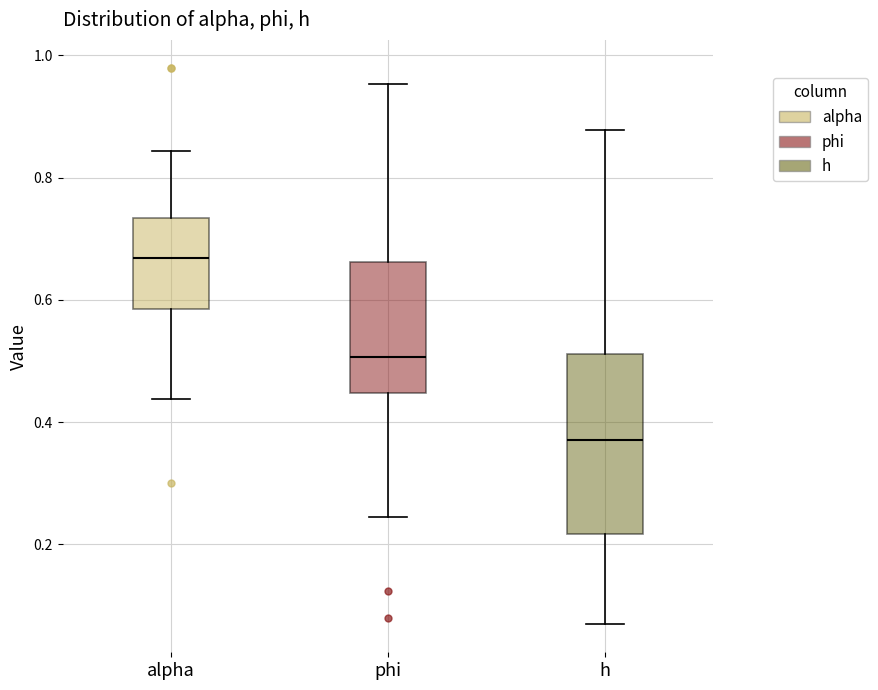

Which box's median line is the lowest?

h